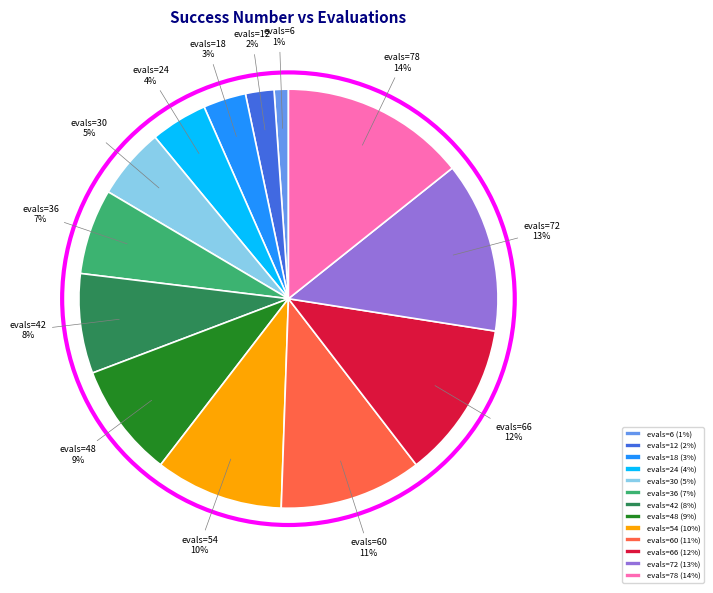

True or false: evals=54 accounts for 10% of the total.

True